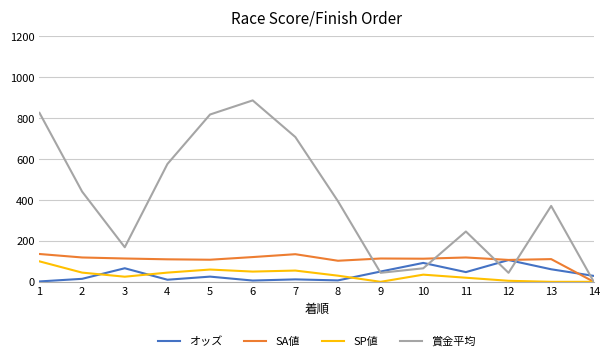

Is the value of オッズ at 13 greater than the value of 賞金平均 at 7?

No